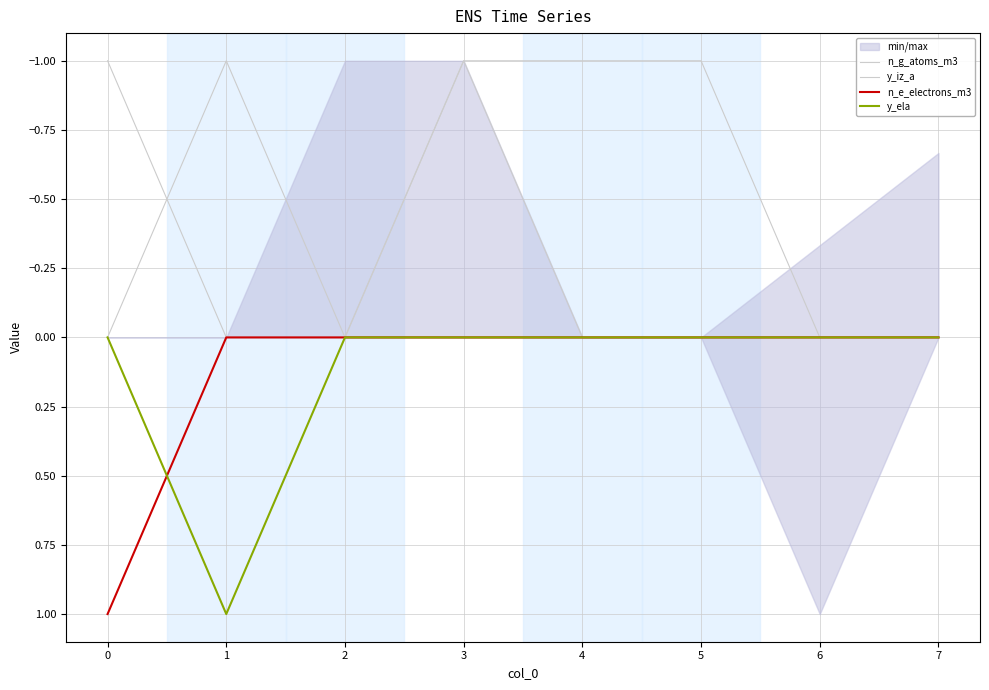

Where is the first local maximum for y_iz_a?

2